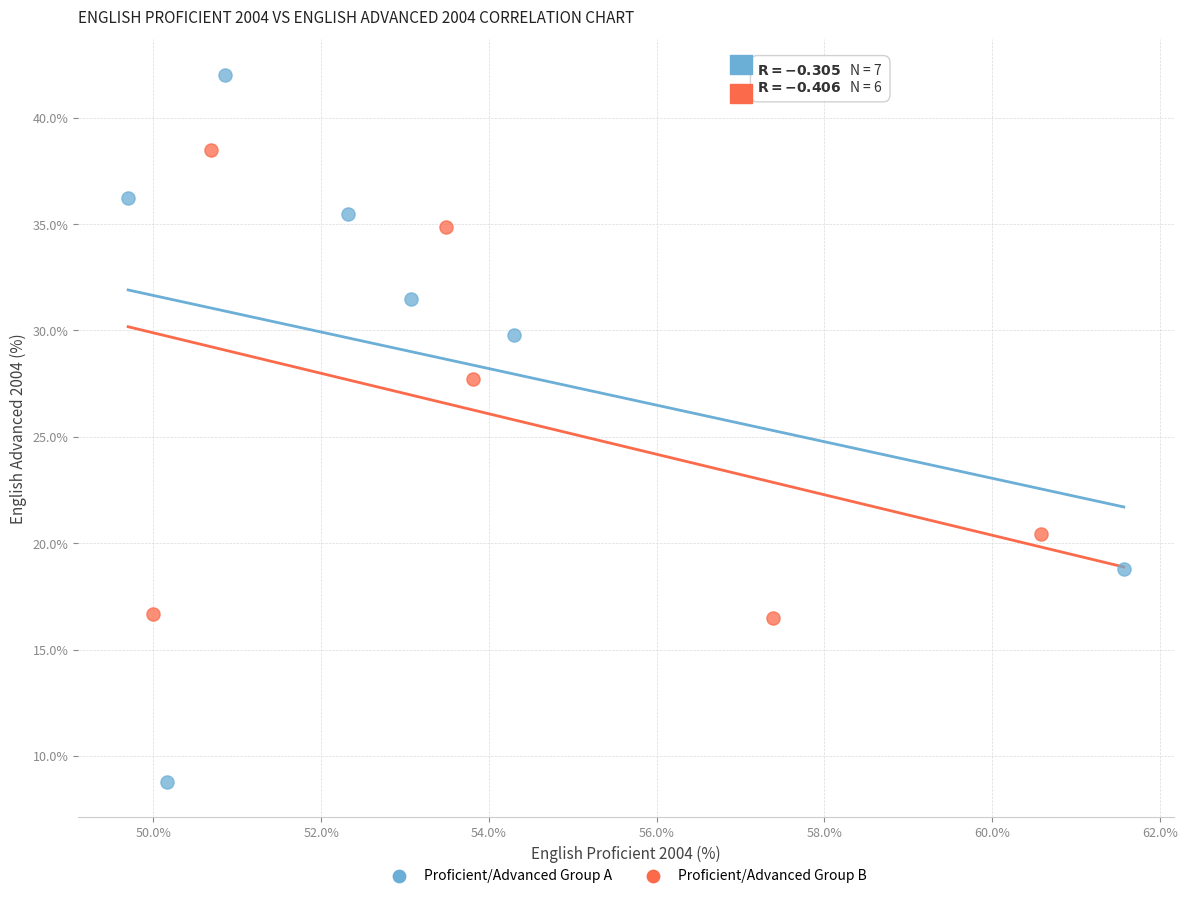

Which series has the largest Y range (max minus min)?

Proficient/Advanced Group A